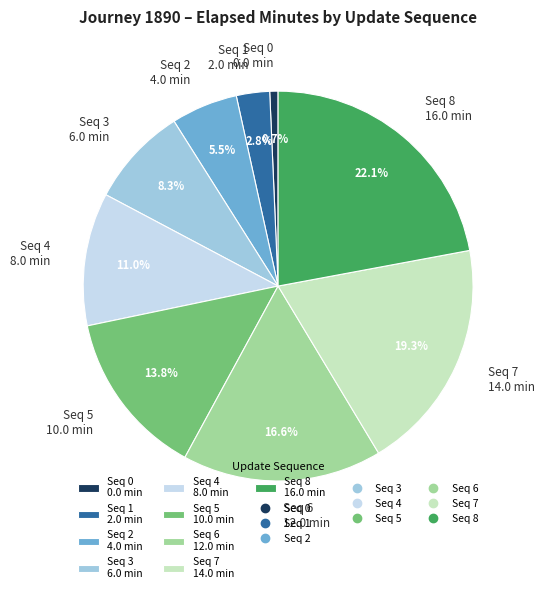

Do Seq 8 16.0 min and Seq 4 8.0 min together represent more than half of the pie?

No